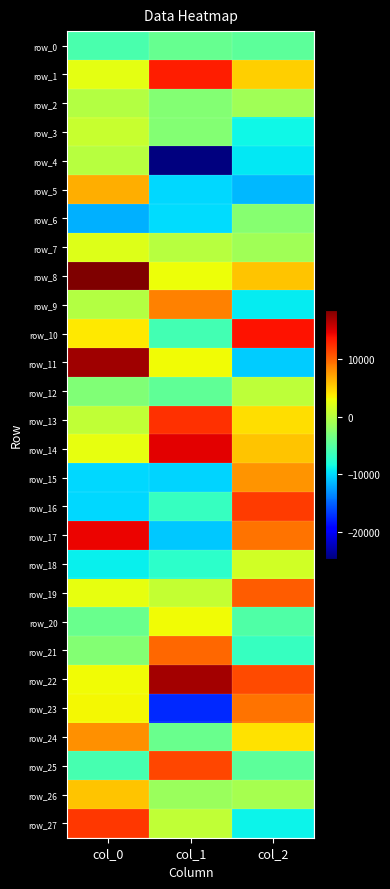

Which series has the largest total across all categories?

row_22